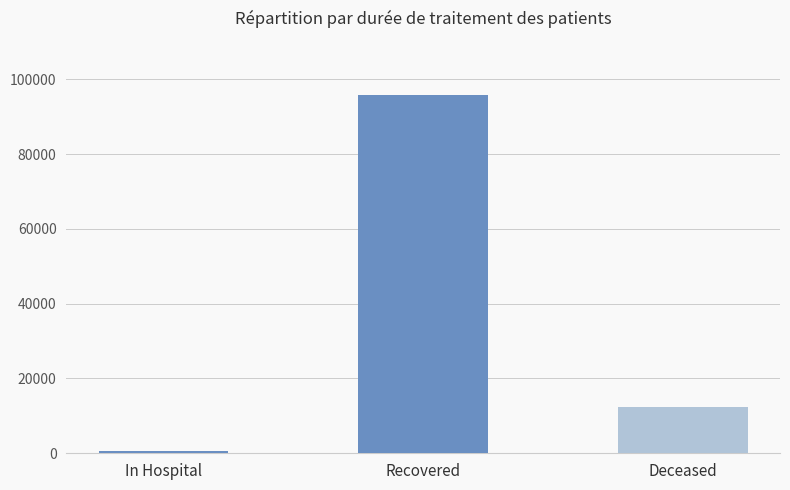

What is the label of the 1st bar from the left?

In Hospital